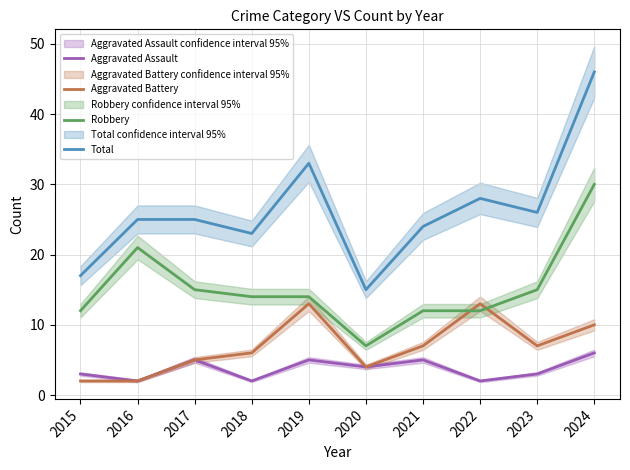

In Total, how many points are lower than both neighbors (excluding endpoints)?

3